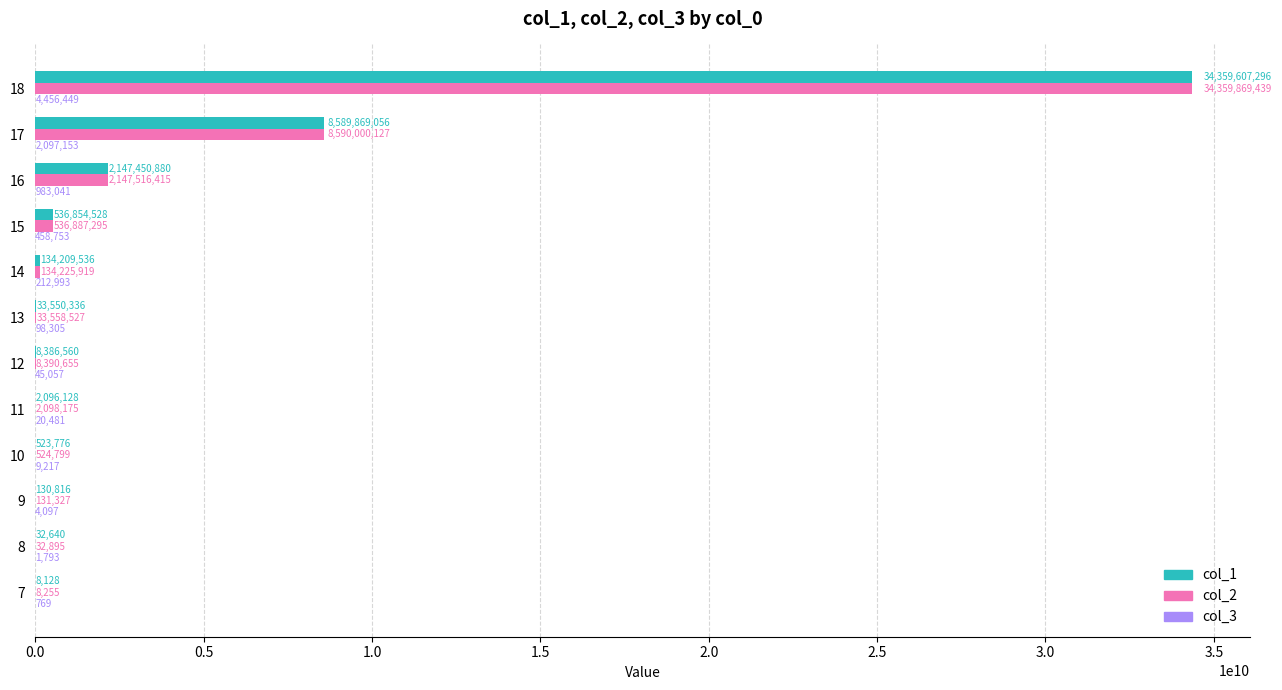

At which label is col_2 closest to 17179938847?

17